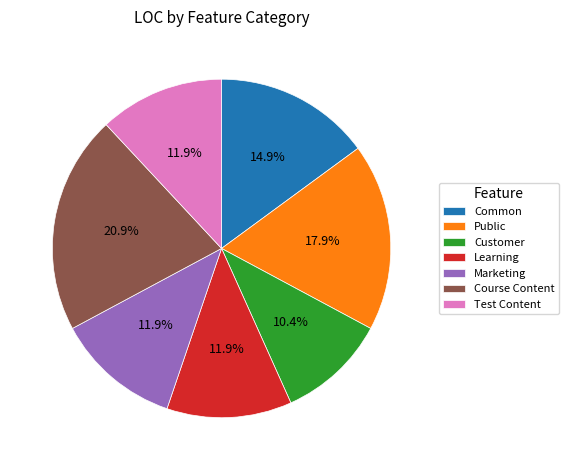

To the nearest percent, what is the difference between the Course Content and Common slice percentages?

6%